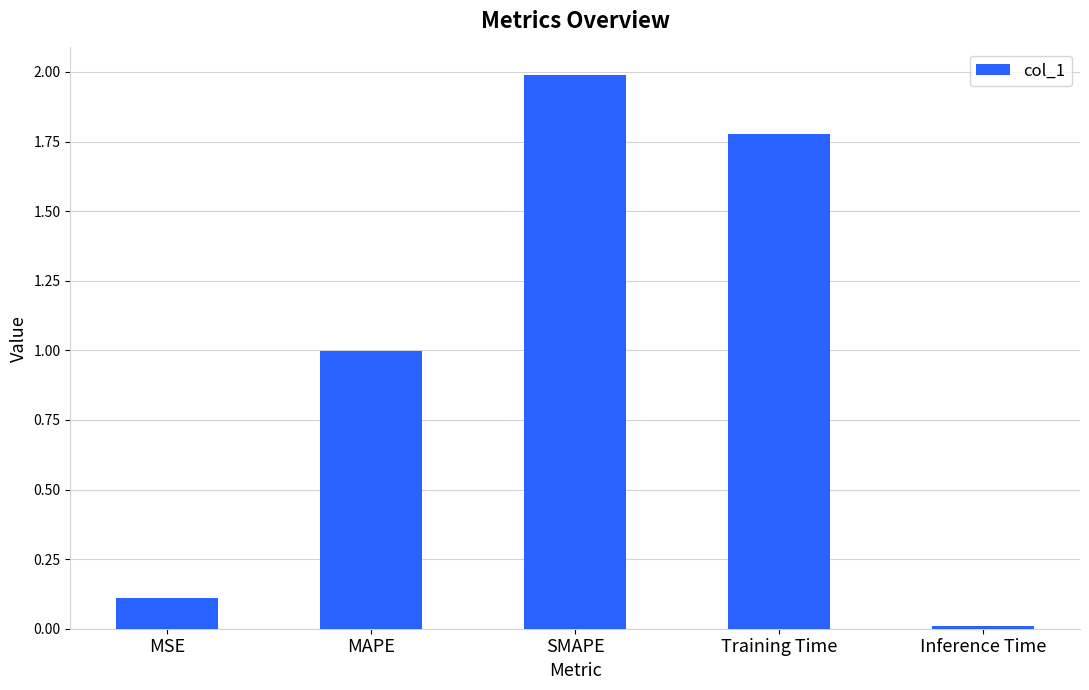

What is the label of the 5th bar from the left?

Inference Time